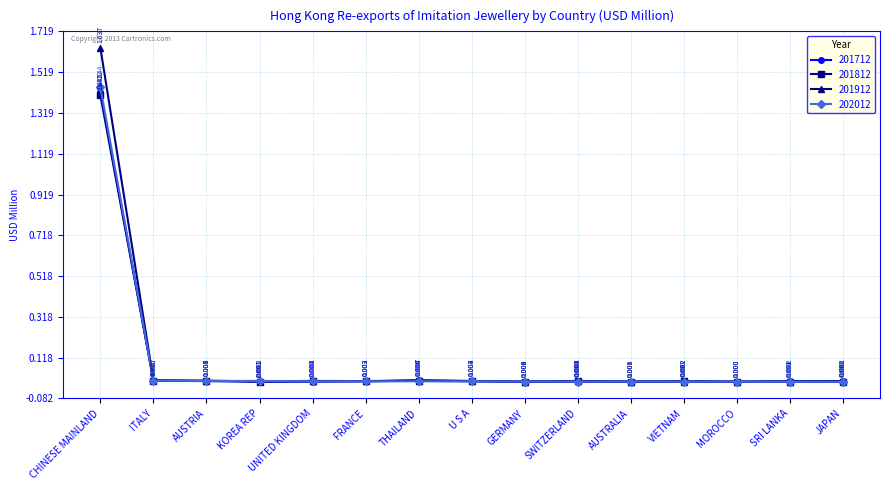

Which category has the highest value across all series?

CHINESE MAINLAND